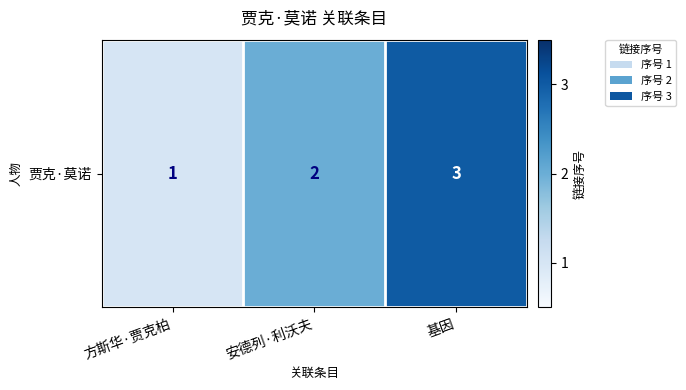

What is the change in value from 方斯华·贾克柏 to 安德列·利沃夫?

+1